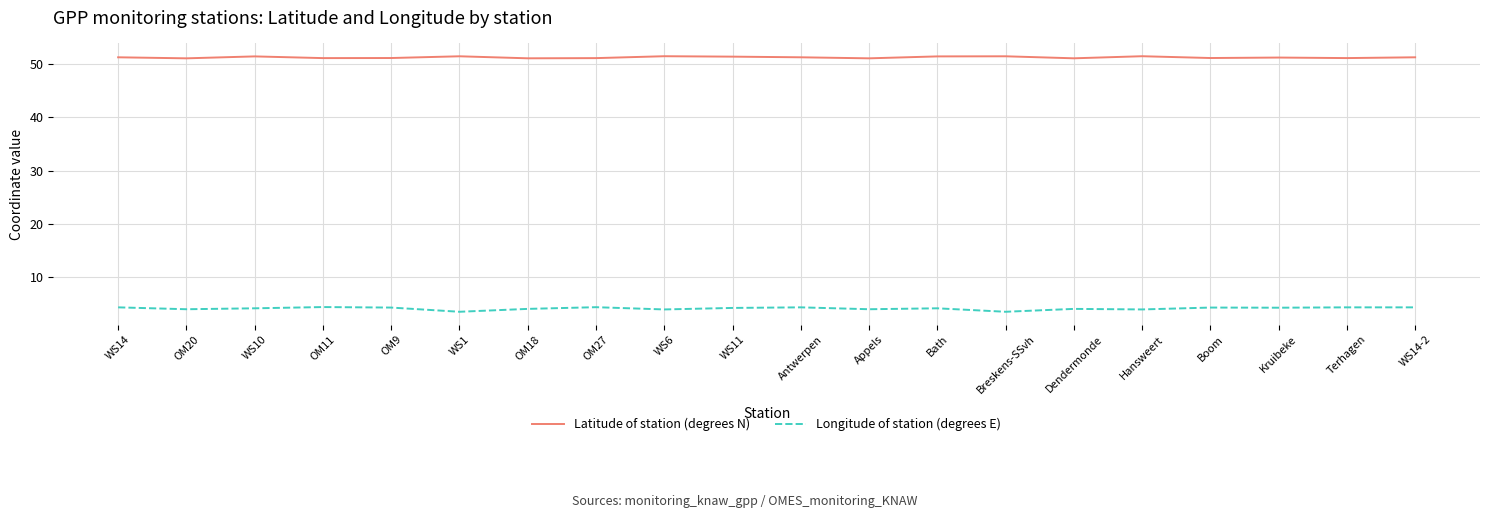

What is the minimum value for Longitude of station (degrees E)?

3.6